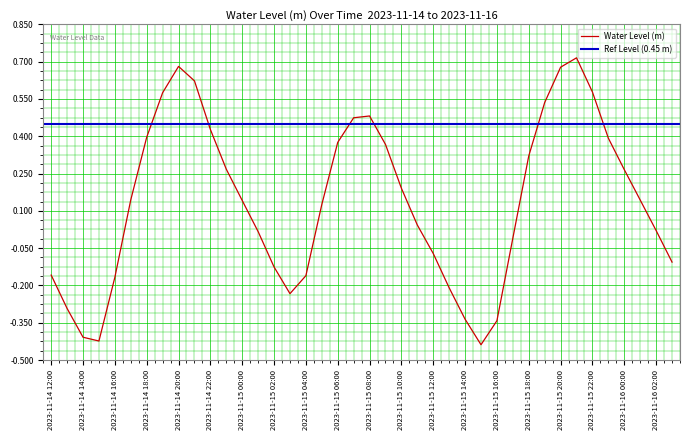

List the labels in order of value, smallest first.

2023-11-15 15:00, 2023-11-14 15:00, 2023-11-14 14:00, 2023-11-15 16:00, 2023-11-15 14:00, 2023-11-14 13:00, 2023-11-15 03:00, 2023-11-15 13:00, 2023-11-14 16:00, 2023-11-15 04:00, 2023-11-14 12:00, 2023-11-15 02:00, 2023-11-16 03:00, 2023-11-15 12:00, 2023-11-15 17:00, 2023-11-15 01:00, 2023-11-16 02:00, 2023-11-15 11:00, 2023-11-15 05:00, 2023-11-15 00:00, 2023-11-16 01:00, 2023-11-14 17:00, 2023-11-15 10:00, 2023-11-16 00:00, 2023-11-14 23:00, 2023-11-15 18:00, 2023-11-15 09:00, 2023-11-15 06:00, 2023-11-15 23:00, 2023-11-14 18:00, 2023-11-14 22:00, 2023-11-15 07:00, 2023-11-15 08:00, 2023-11-15 19:00, 2023-11-14 19:00, 2023-11-15 22:00, 2023-11-14 21:00, 2023-11-15 20:00, 2023-11-14 20:00, 2023-11-15 21:00